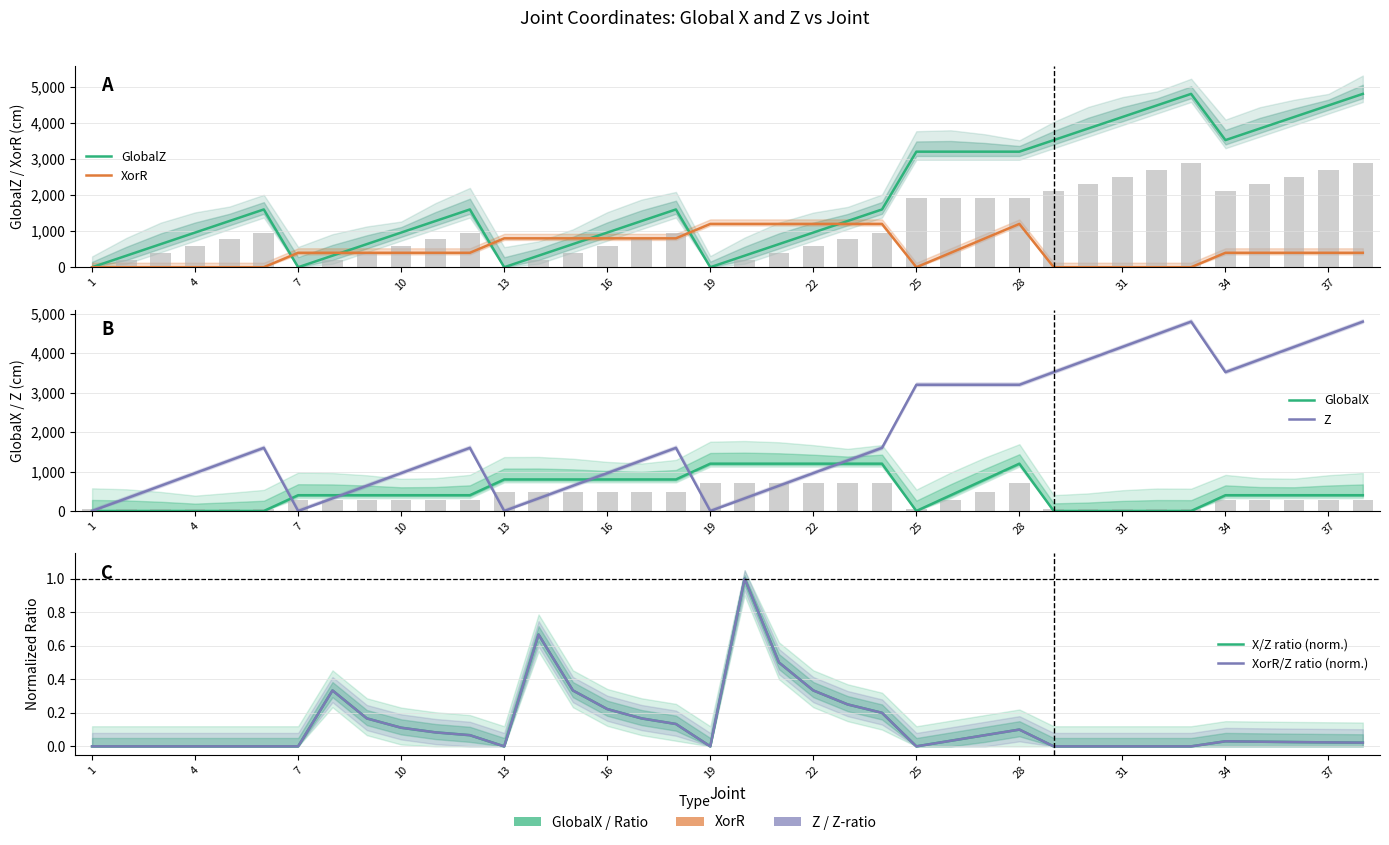

At which category does the chart reach its peak across all series?

32